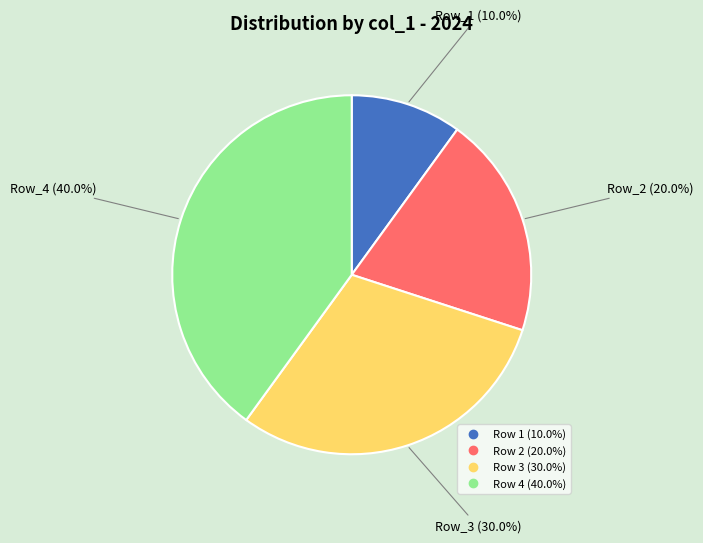

How many slices are in this pie chart?

4